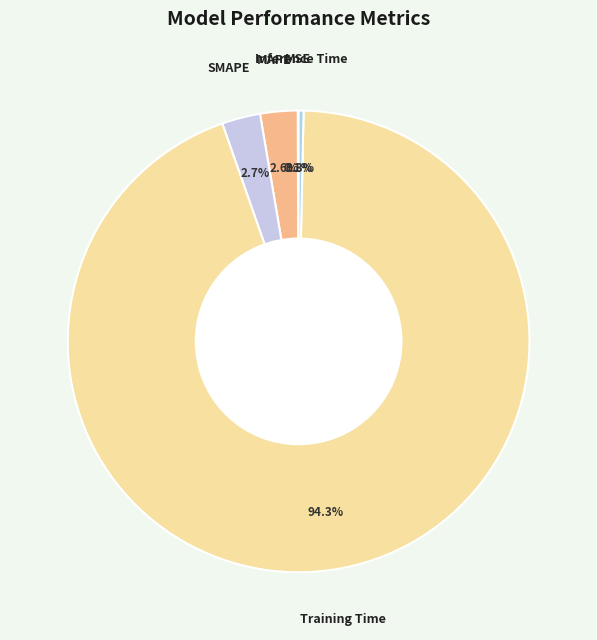

Is there any slice that represents more than half of the pie?

Yes